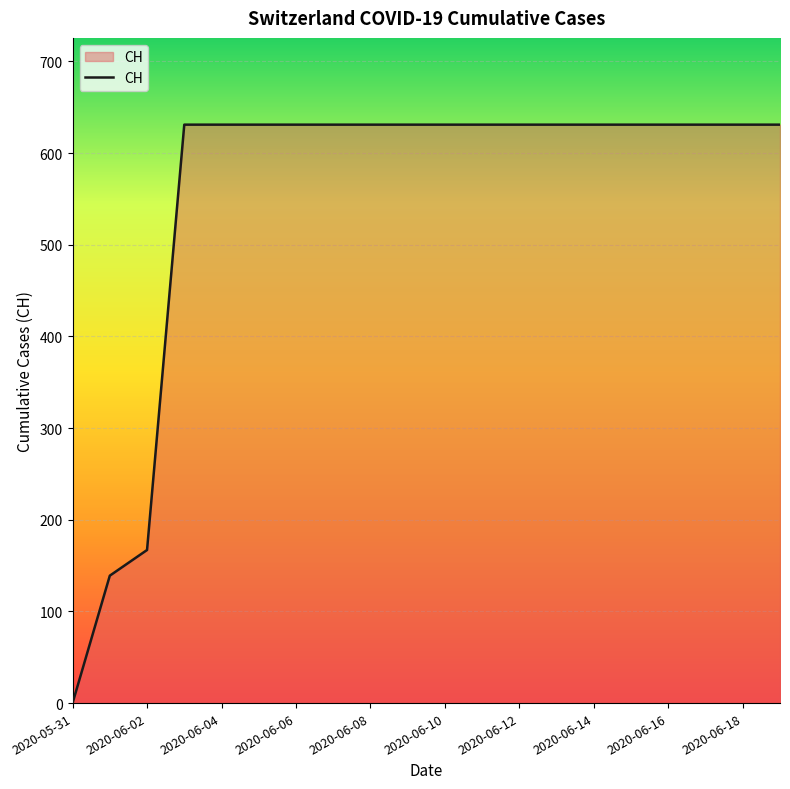

Does the chart display data point markers on the line(s)?

No